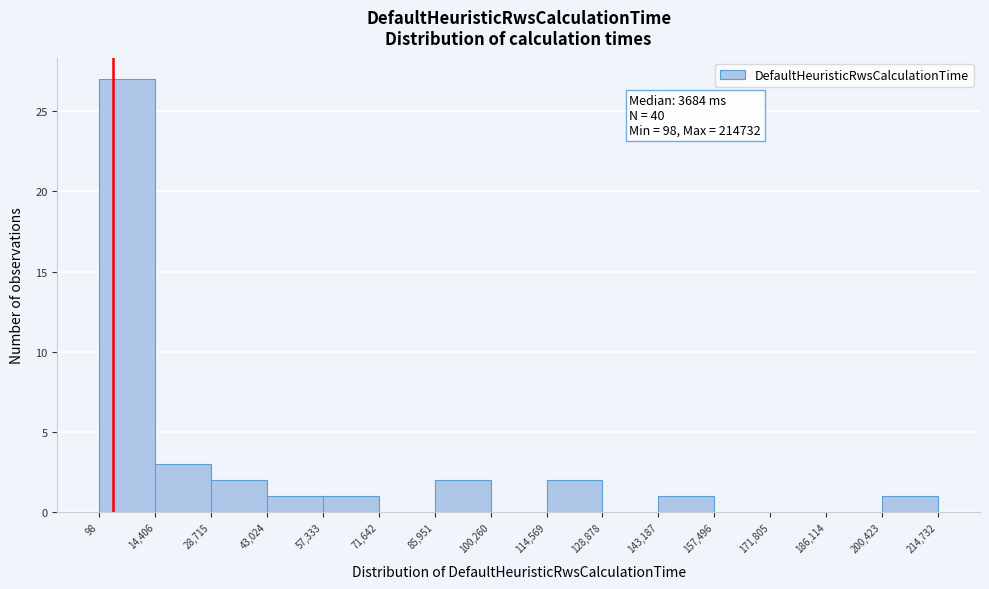

Which range on the x-axis has the tallest bar?

98 to 14,406